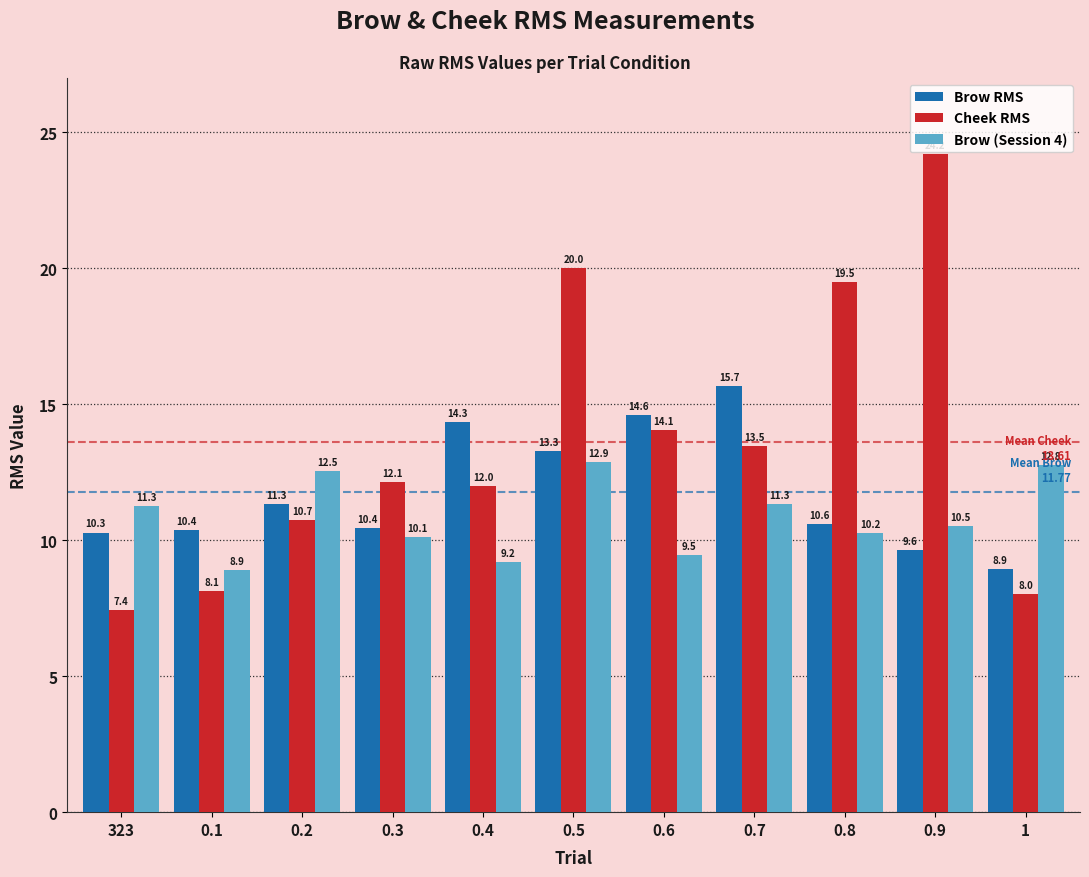

What is the label of the 1st bar from the right?

1